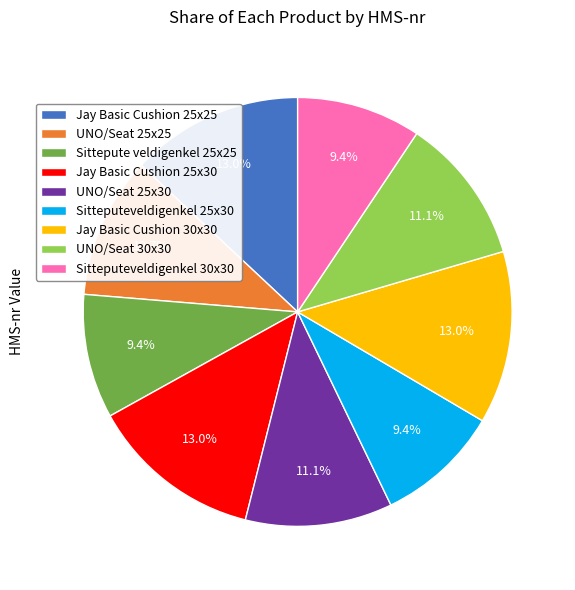

To the nearest percent, what is the combined percentage of Sittepute veldigenkel 25x25 and UNO/Seat 25x25?

20%